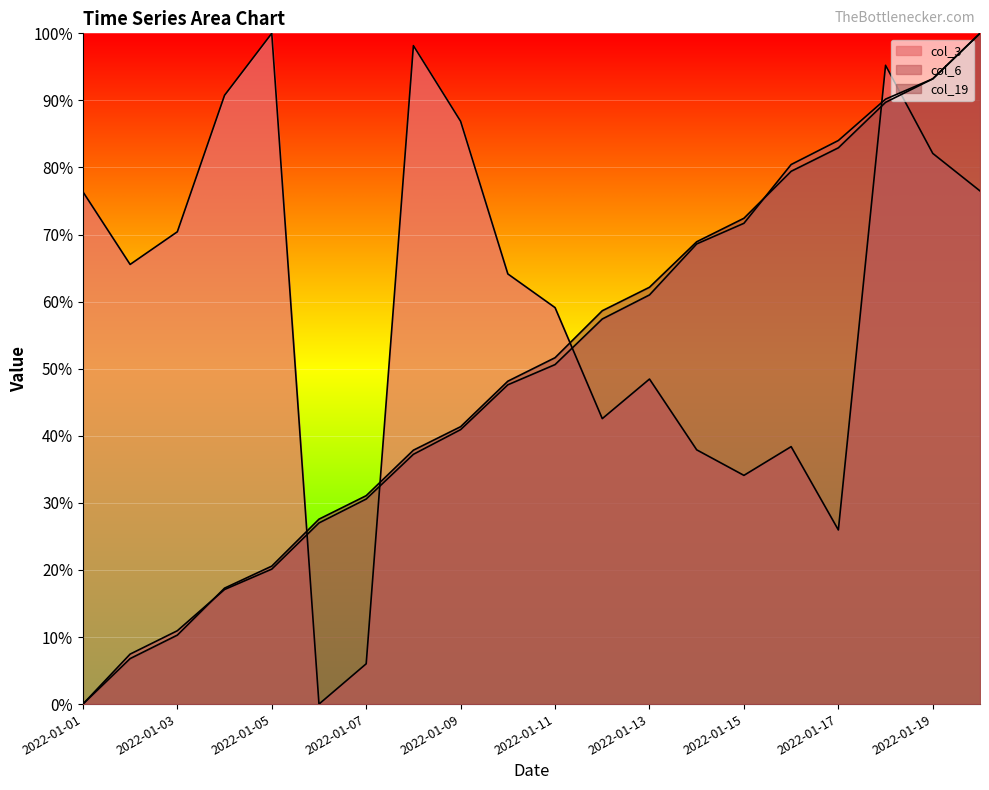

Which series changed the most between 2022-01-15 and 2022-01-17?

col_6